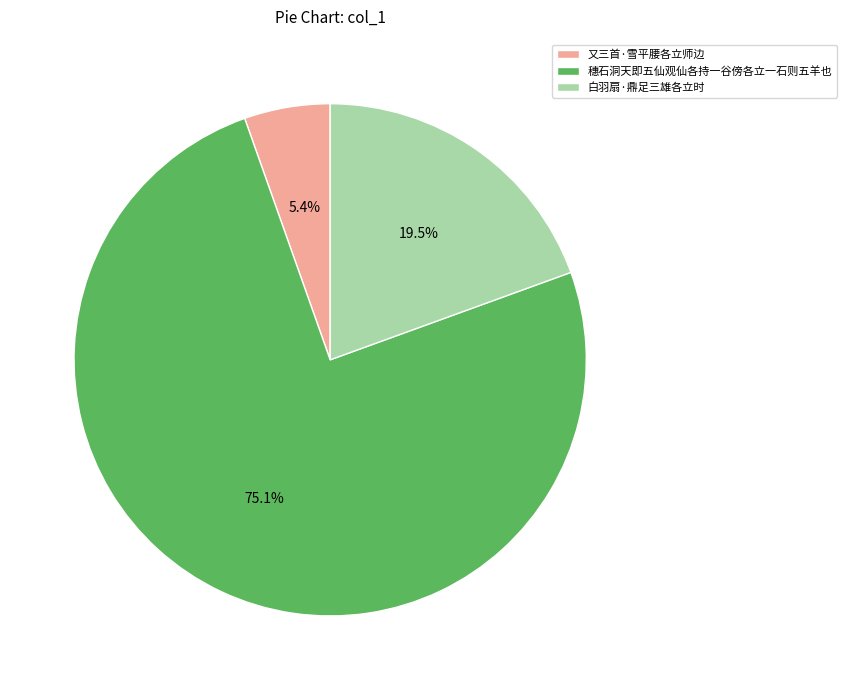

How much of the chart is everything except 又三首·雪平腰各立师边?

94.6%